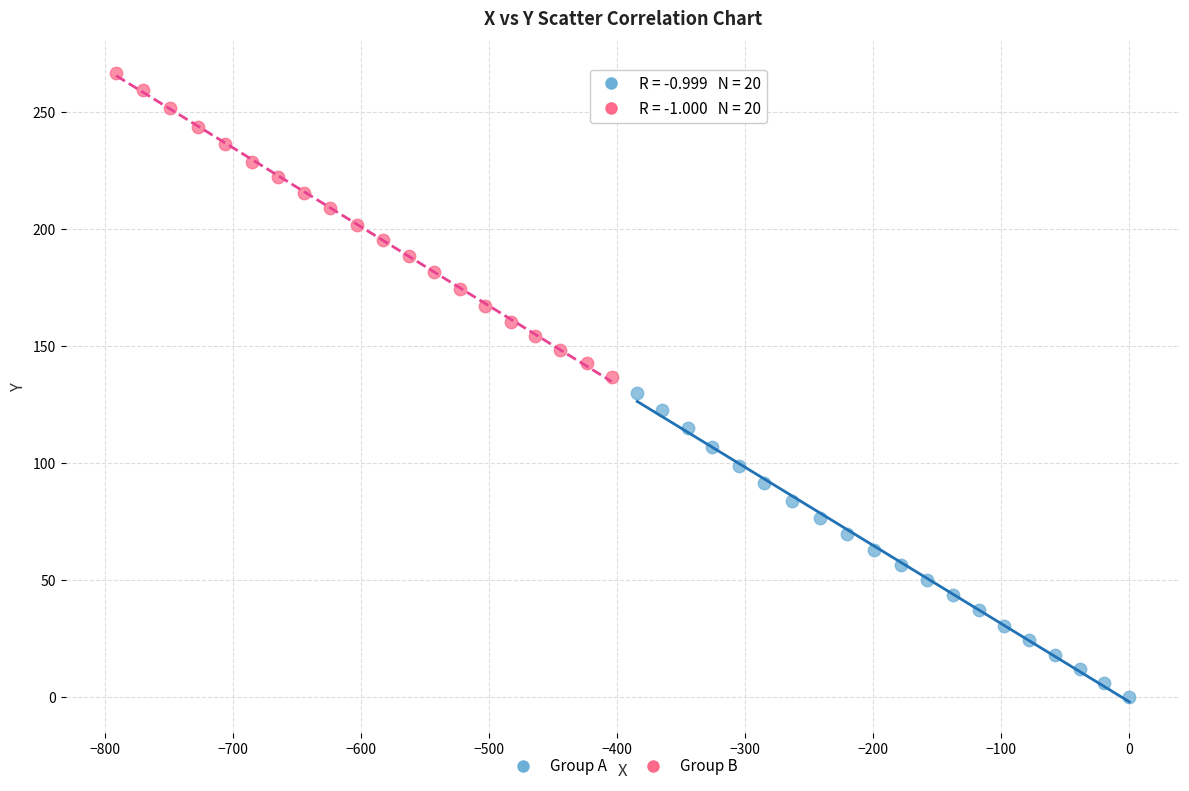

Which series reaches the maximum Y coordinate?

Group B